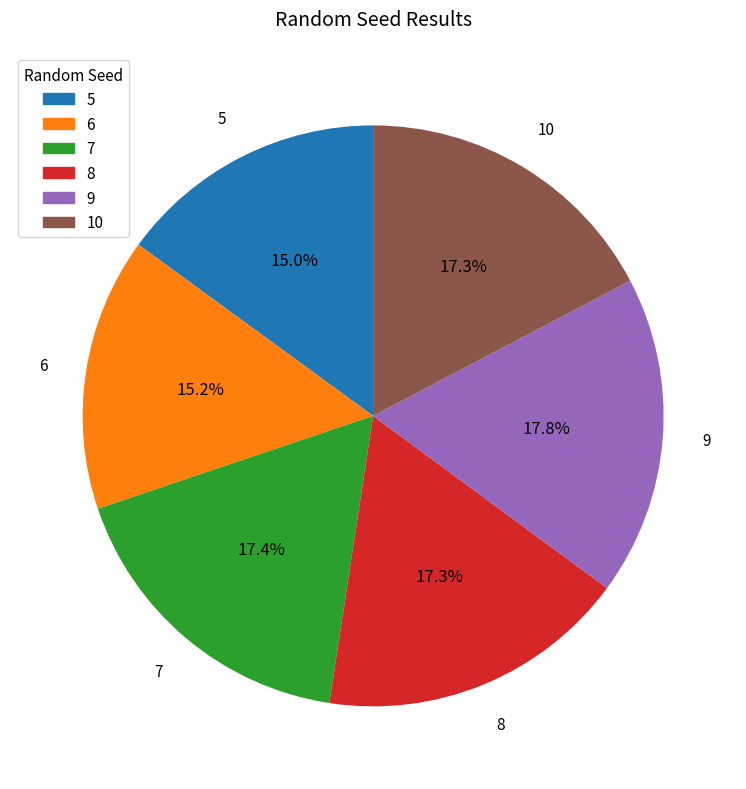

Count the number of slices in the pie.

6